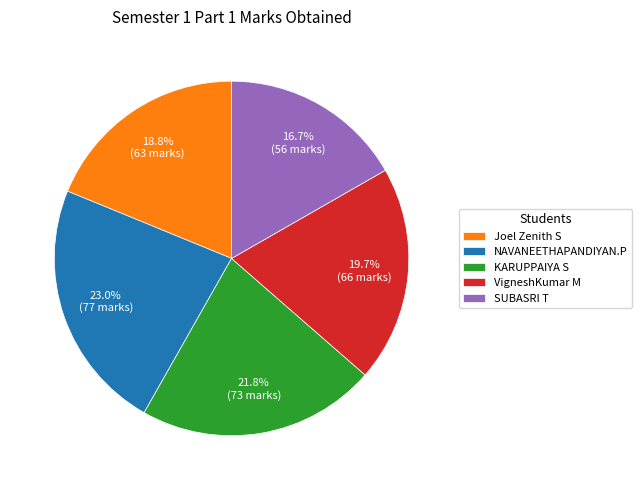

Which category has the biggest portion of the pie?

NAVANEETHAPANDIYAN.P